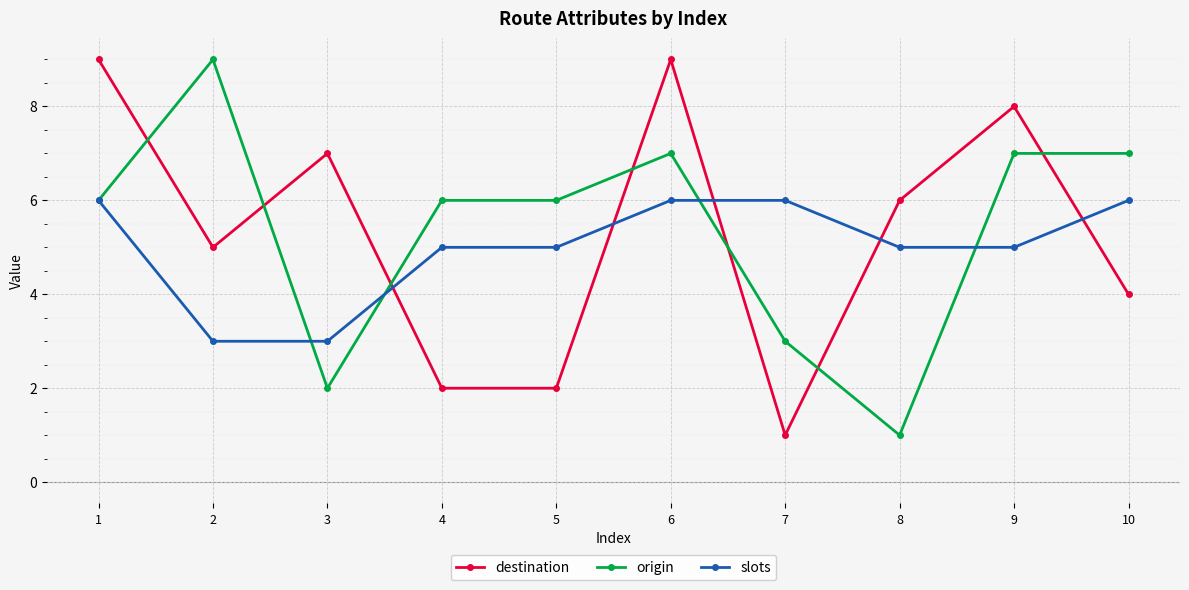

At which category does destination reach its first local peak?

3